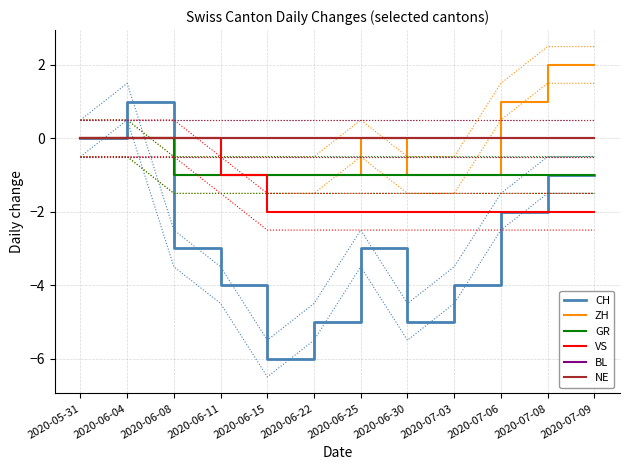

List the labels in order of ZH value, largest first.

2020-07-08, 2020-07-09, 2020-07-06, 2020-05-31, 2020-06-04, 2020-06-25, 2020-06-08, 2020-06-11, 2020-06-15, 2020-06-22, 2020-06-30, 2020-07-03